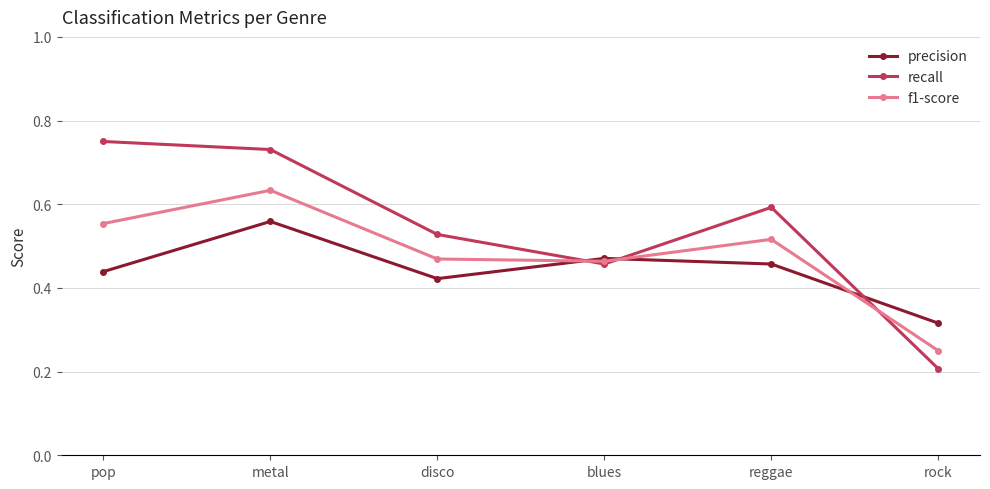

At how many categories does at least one series exceed 0?

6